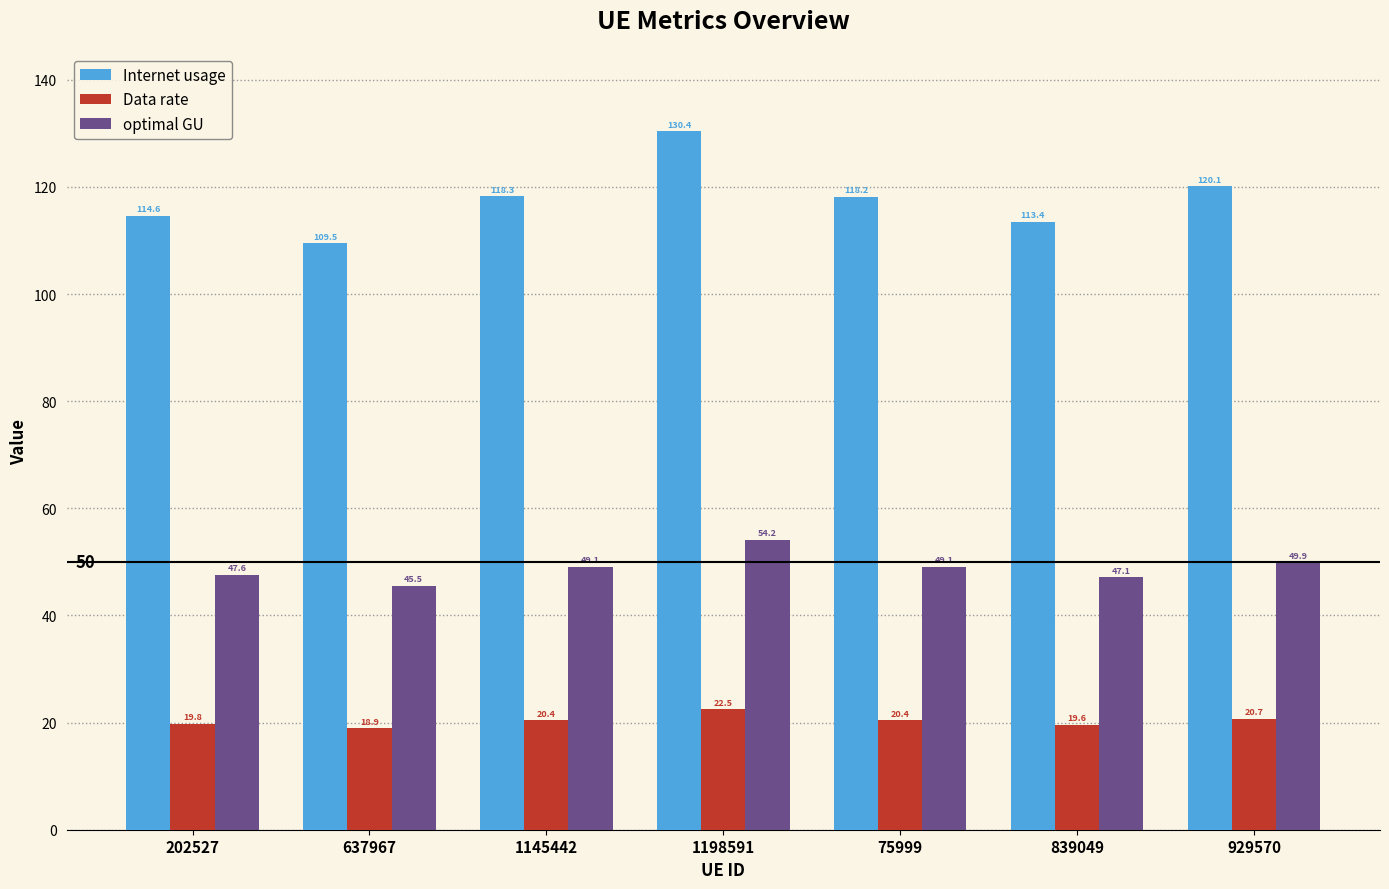

Is the value of optimal GU at 75999 greater than the value of Internet usage at 839049?

No